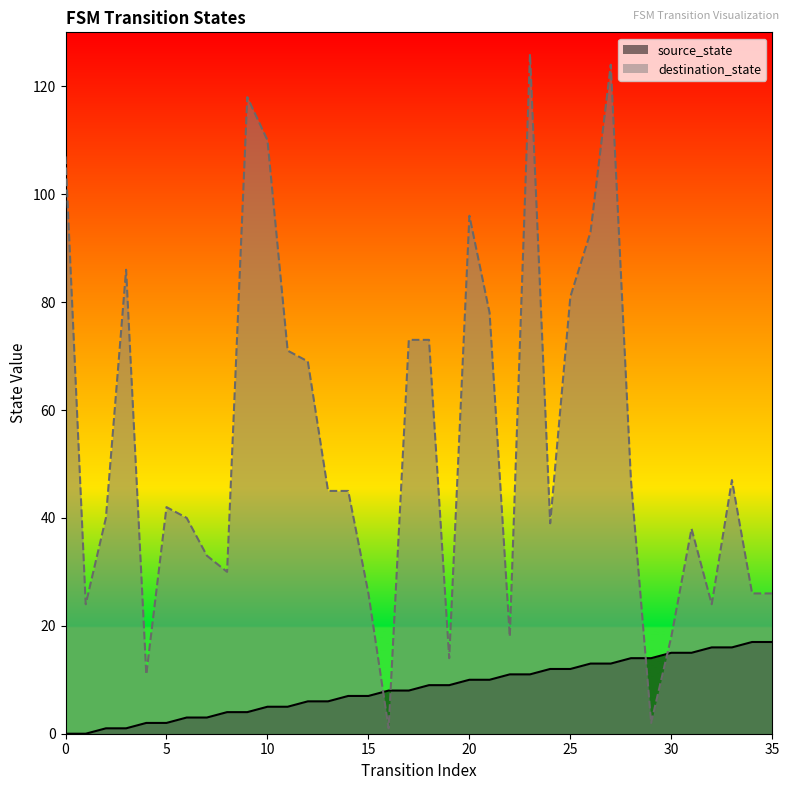

Is it true that destination_state equals 47 at 28?

True